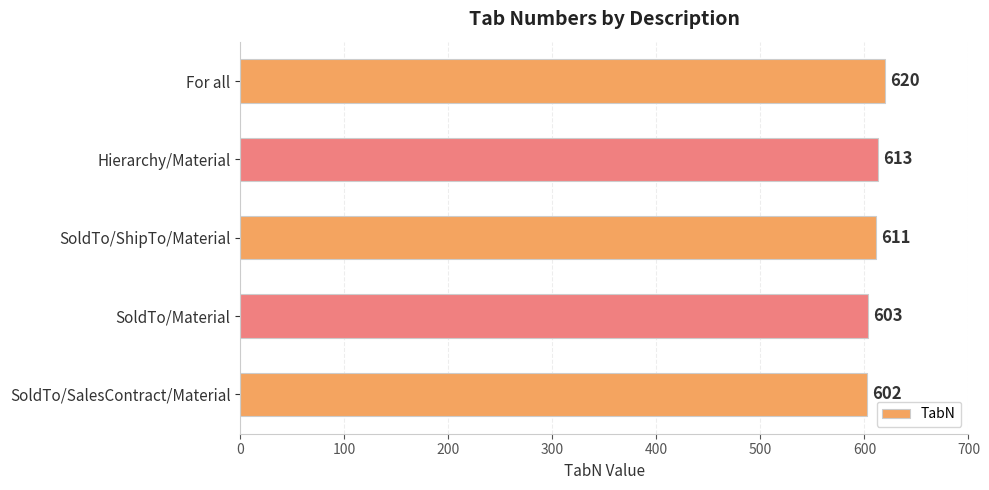

What is the smallest value displayed?

602